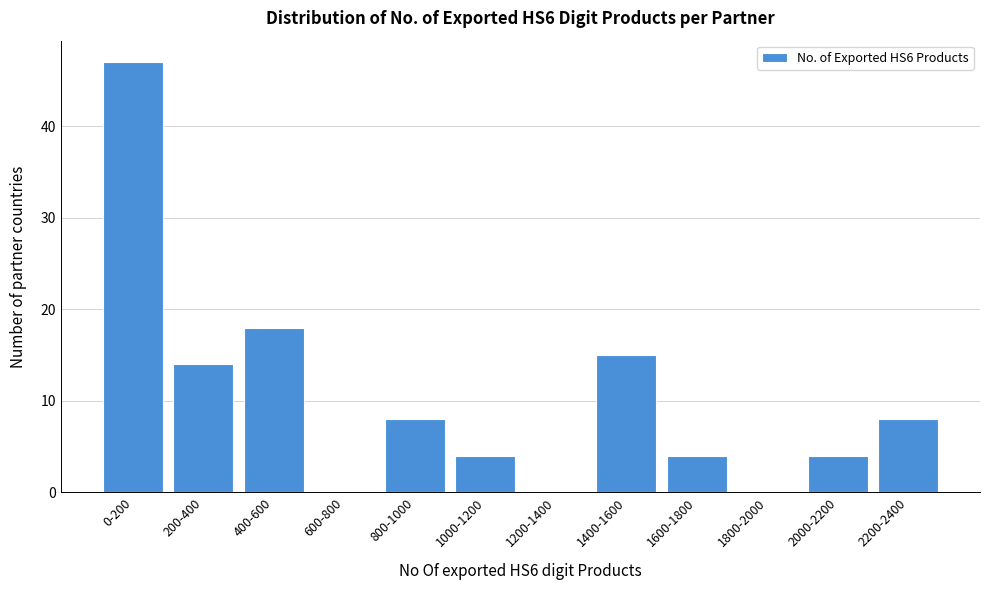

Reading left to right, list all the values displayed in this chart.

0-200=47	200-400=14	400-600=18	600-800=0	800-1000=8	1000-1200=4	1200-1400=0	1400-1600=15	1600-1800=4	1800-2000=0	2000-2200=4	2200-2400=8